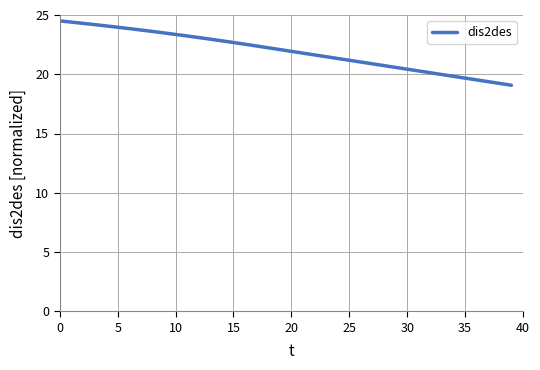

What is the difference between the maximum and minimum values?

5.4